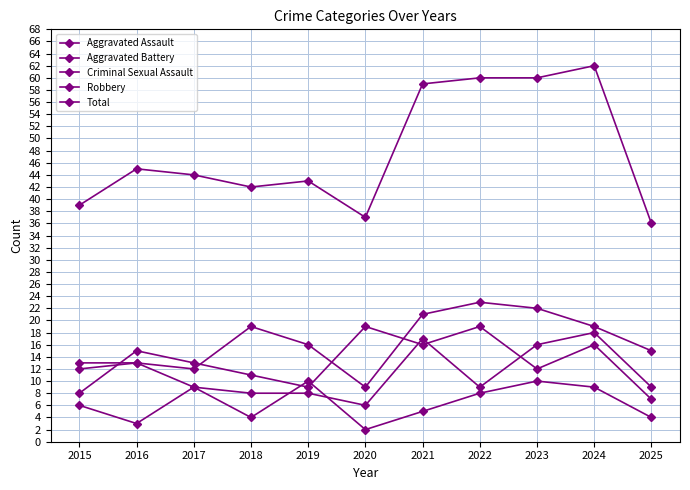

Which series has the largest range (max minus min)?

Total